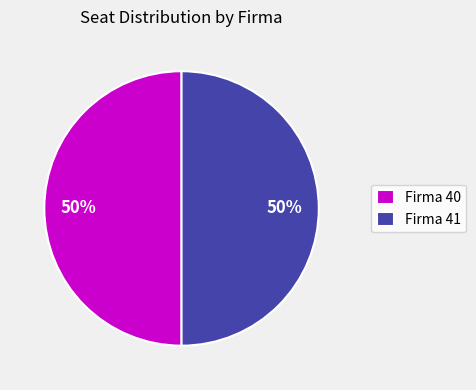

Is it true that Firma 41 is 50% of the pie?

True